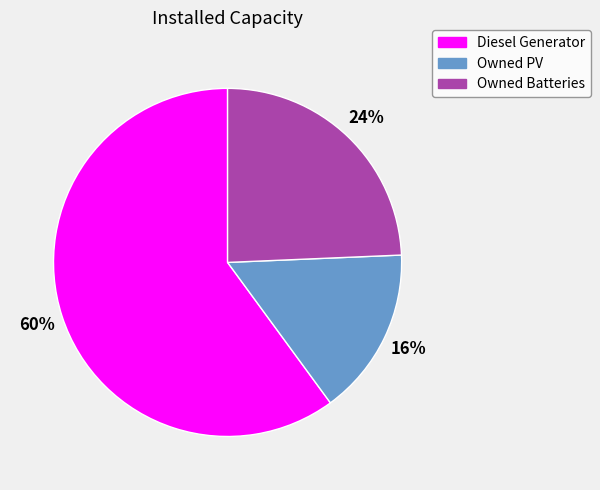

How many segments does this pie chart have?

3